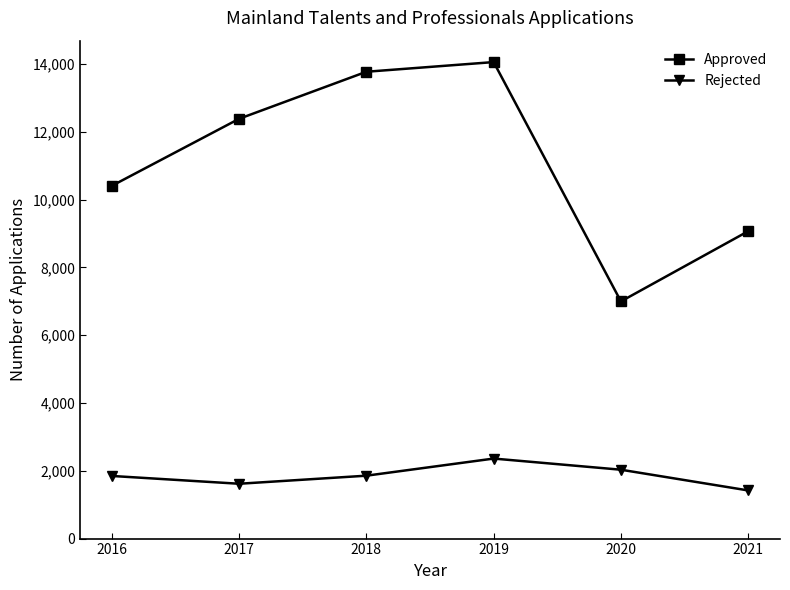

True or false: Approved and Rejected cross at least once.

False